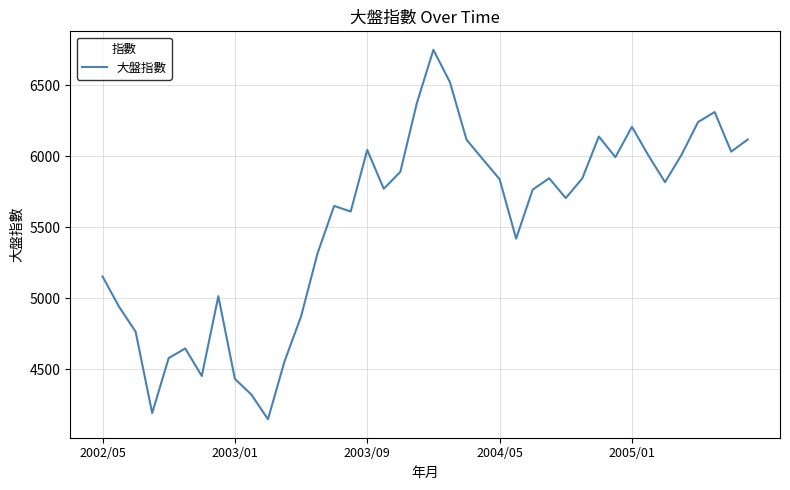

What is the smallest value displayed?

4148.1